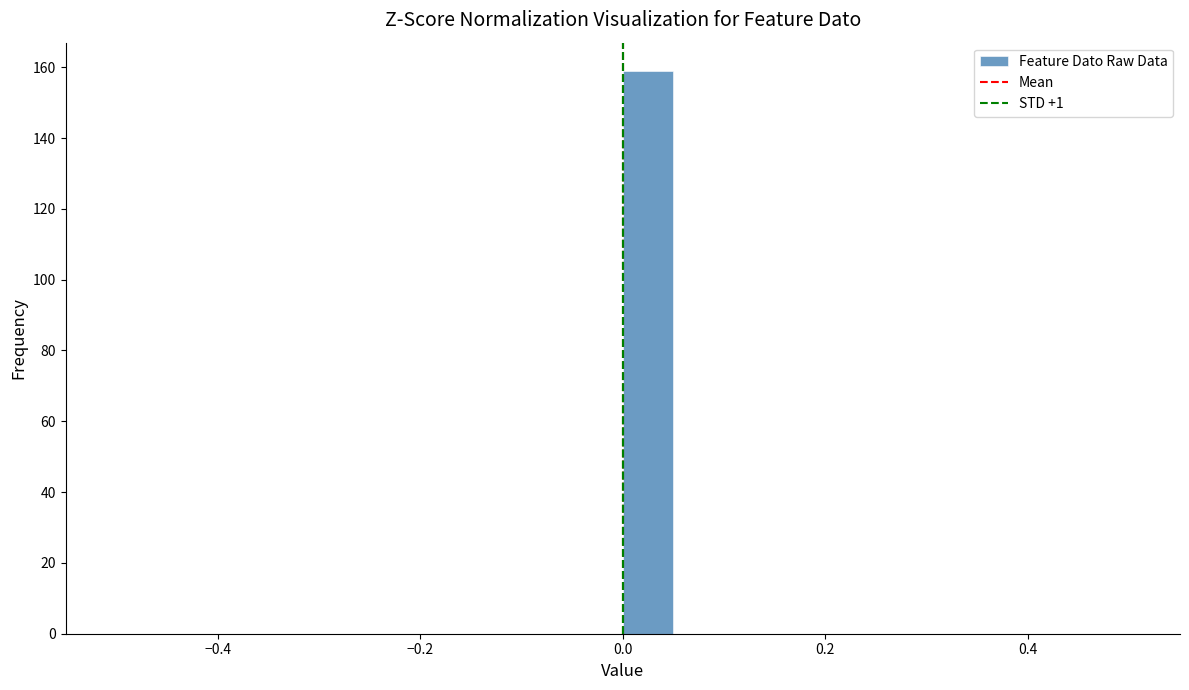

Around what value on the x-axis is the tallest bar? Give the approximate position of its centre, as read against the axis.

0.02